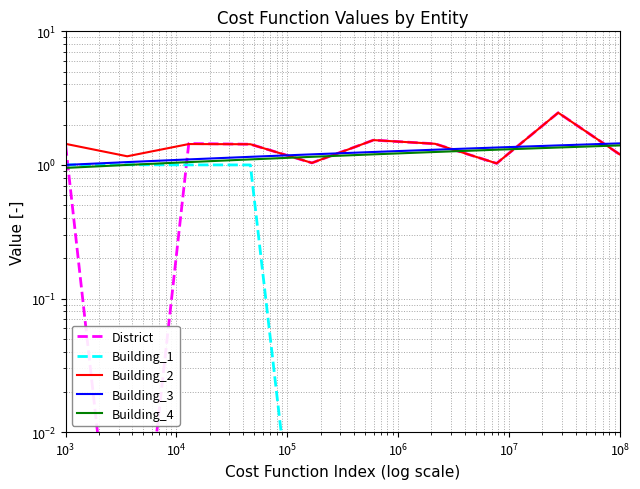

What is the total value across all series at $\mathdefault{10^{5}}$?

4.4